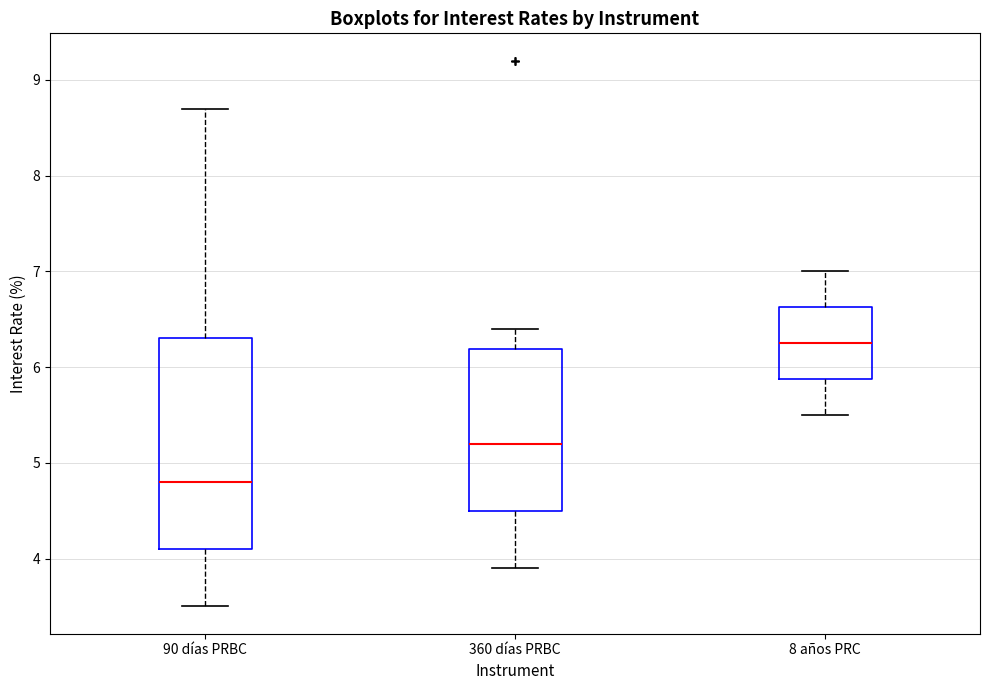

Reading left to right, transcribe this box plot: for each box, give where its median line is, the range the box spans, and where its two whiskers end, as read against the y-axis. The values are not printed on the chart, so give them approximately, as read against the axis.

90 días PRBC: median 4.8, box 4.1 to 6.3, whiskers 3.5 to 8.7
360 días PRBC: median 5.2, box 4.5 to 6.2, whiskers 3.9 to 6.4
8 años PRC: median 6.3, box 5.9 to 6.6, whiskers 5.5 to 7.0